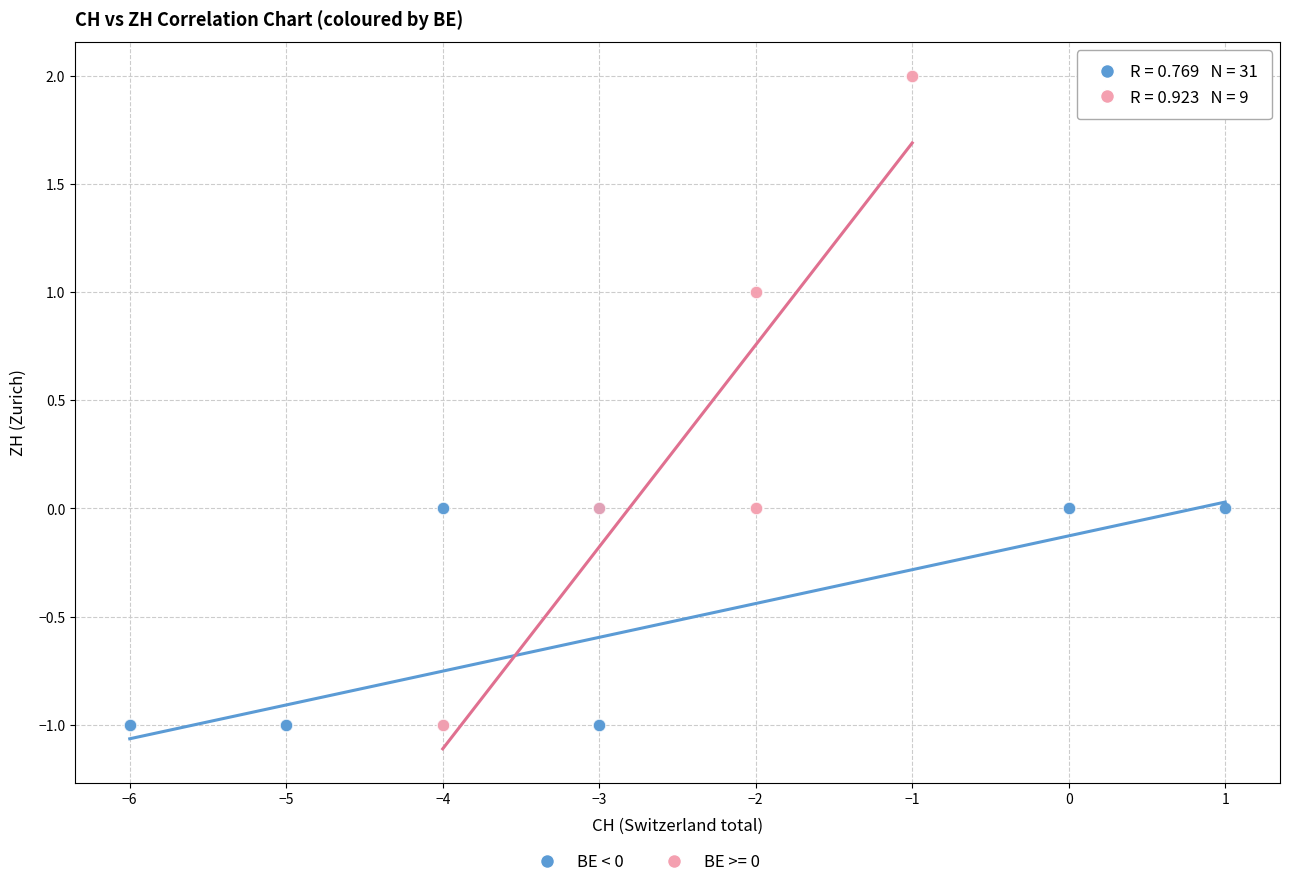

Which series has the widest spread of Y values?

BE >= 0